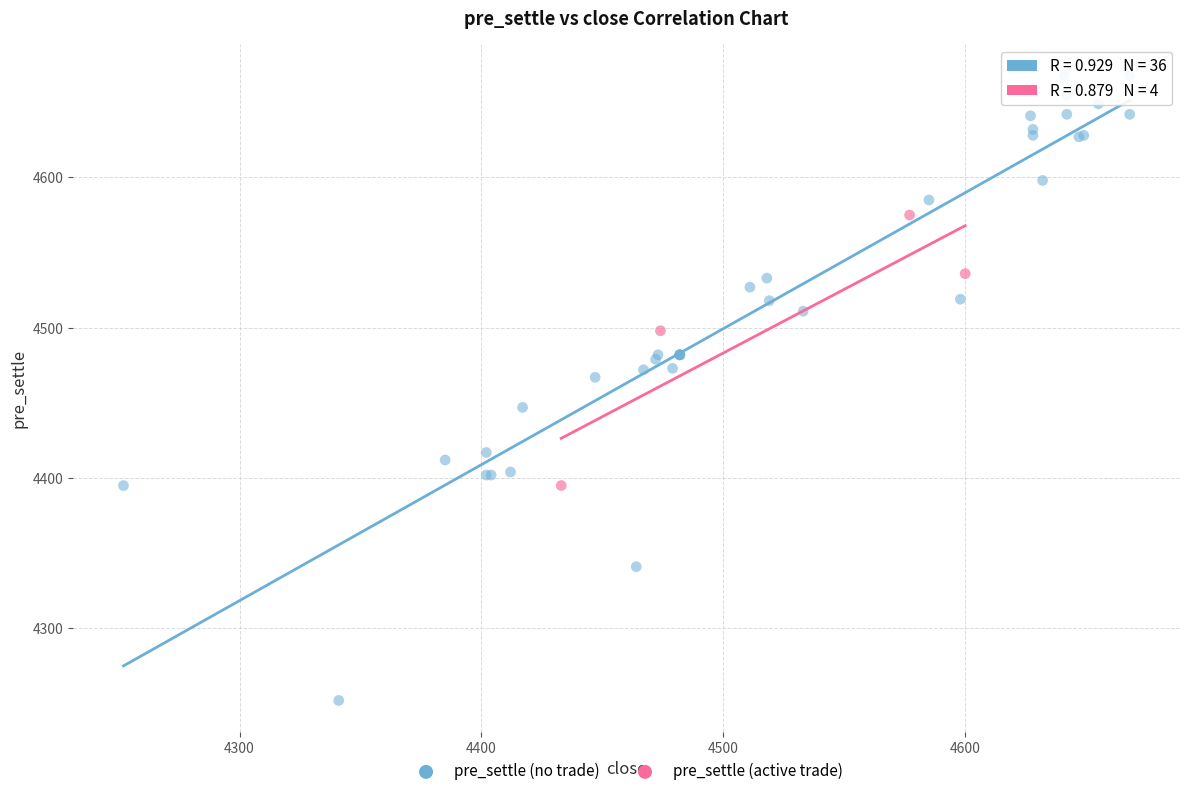

Which series contains the highest Y value?

pre_settle (no trade)